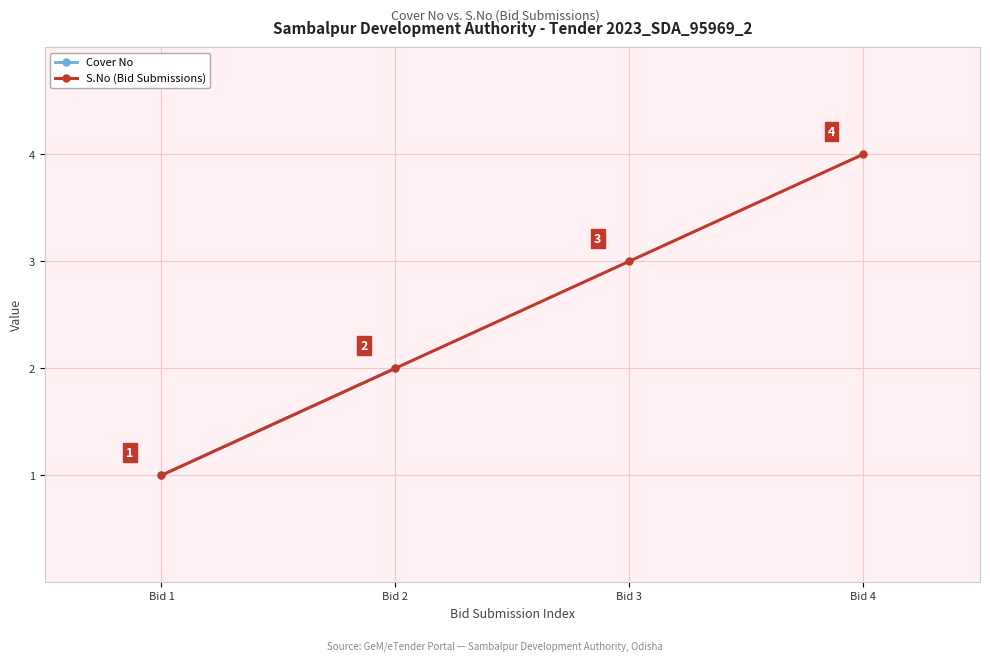

Count the number of values greater than 3.

1